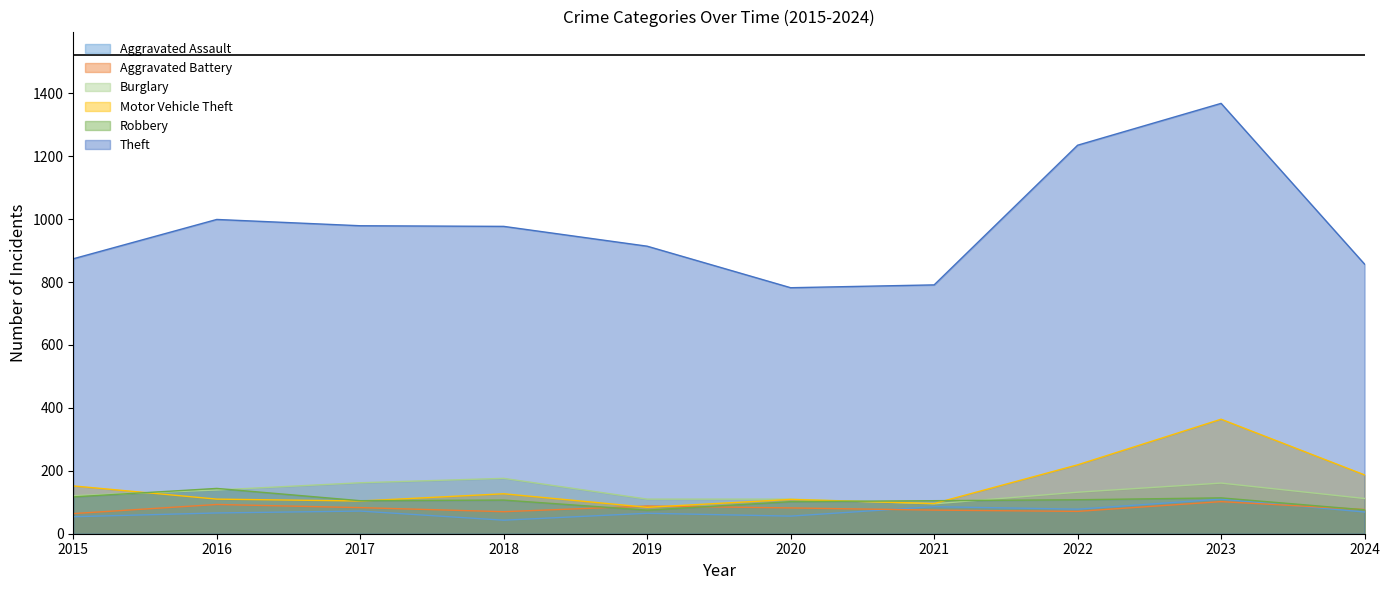

Does the chart have visible grid lines?

No